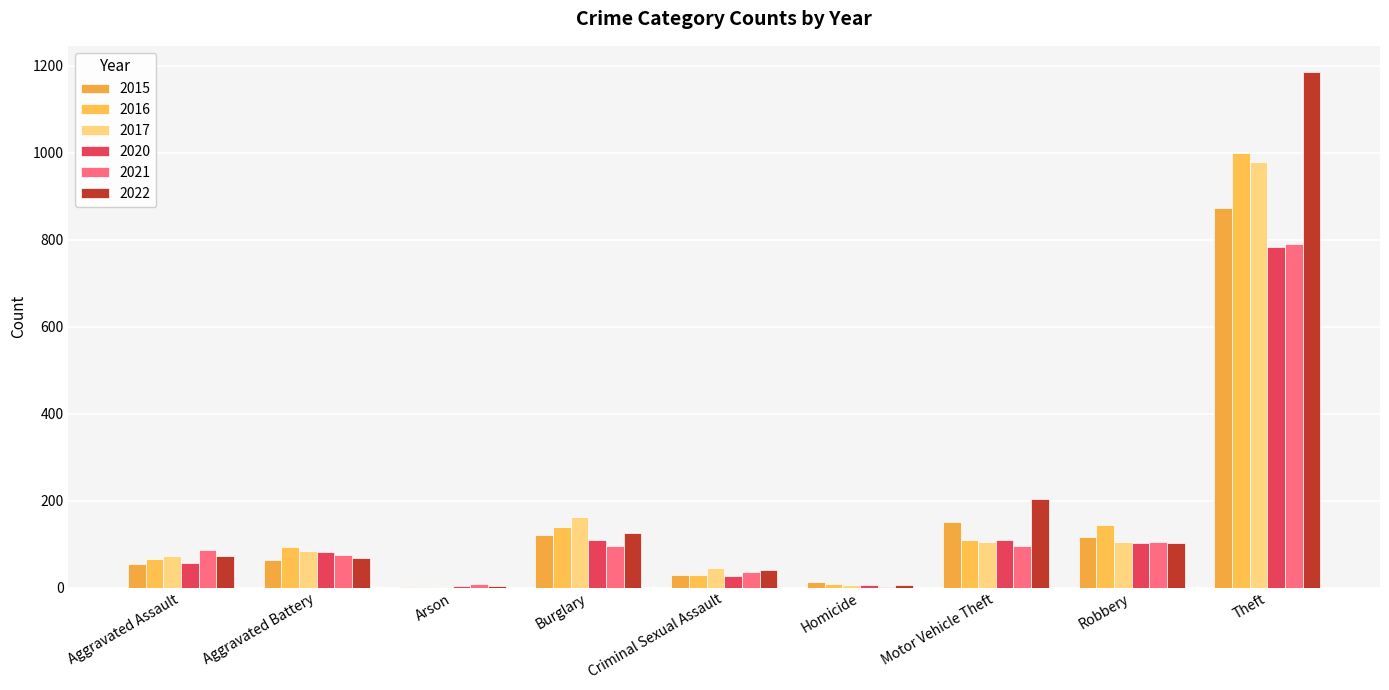

How many distinct data groups are displayed?

6